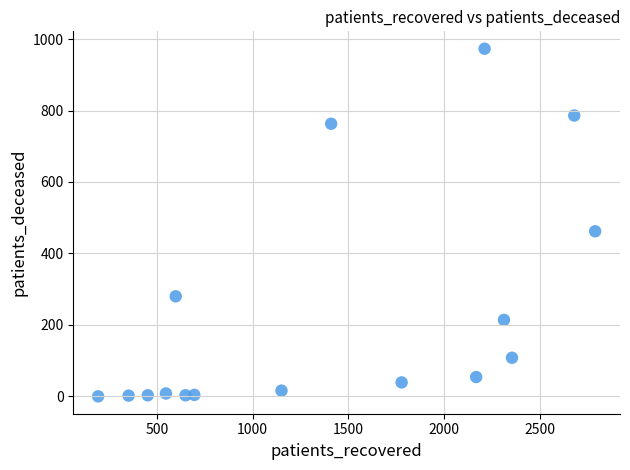

What is the range of Y values (max minus min)?

973